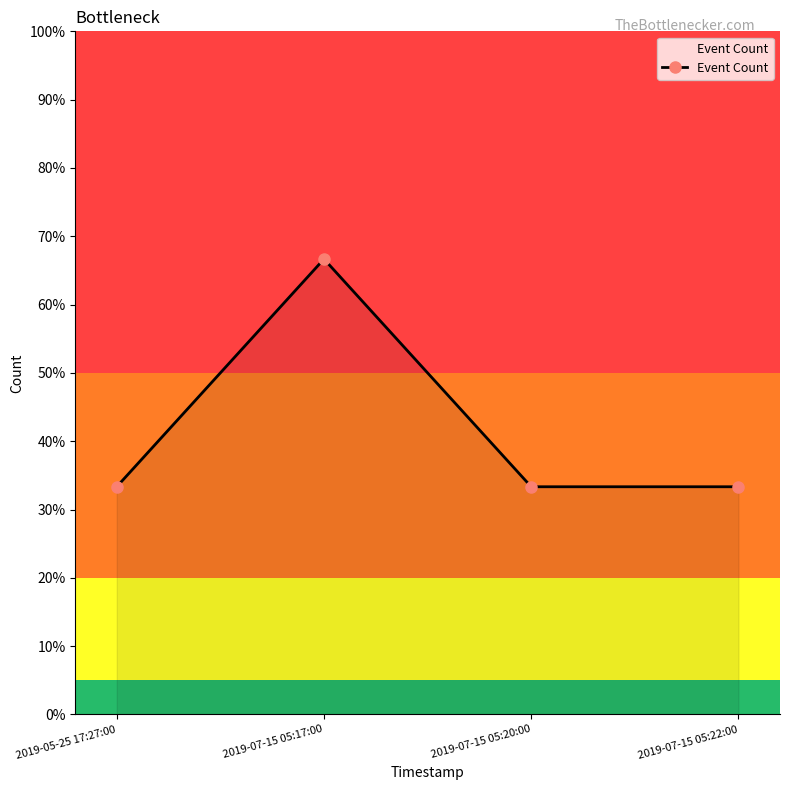

What position from the left is 2019-07-15 05:17:00?

2